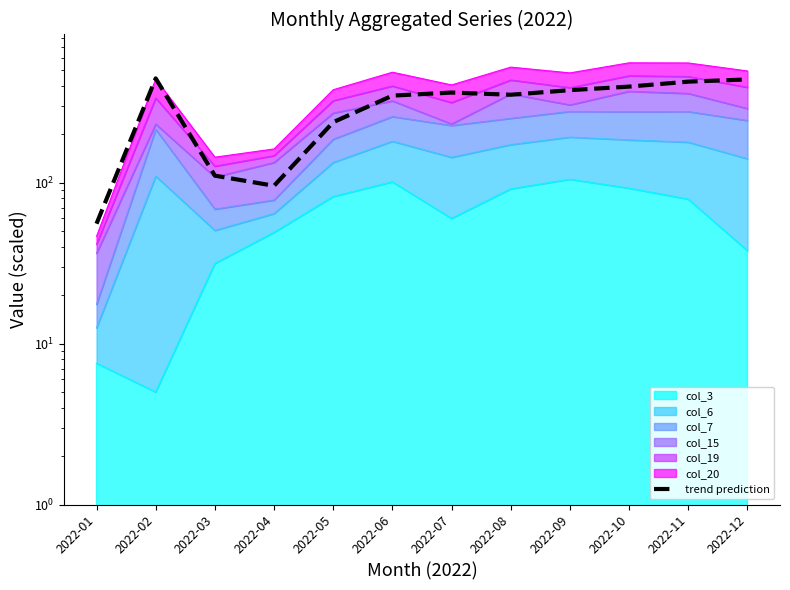

What is the average value?

304.0